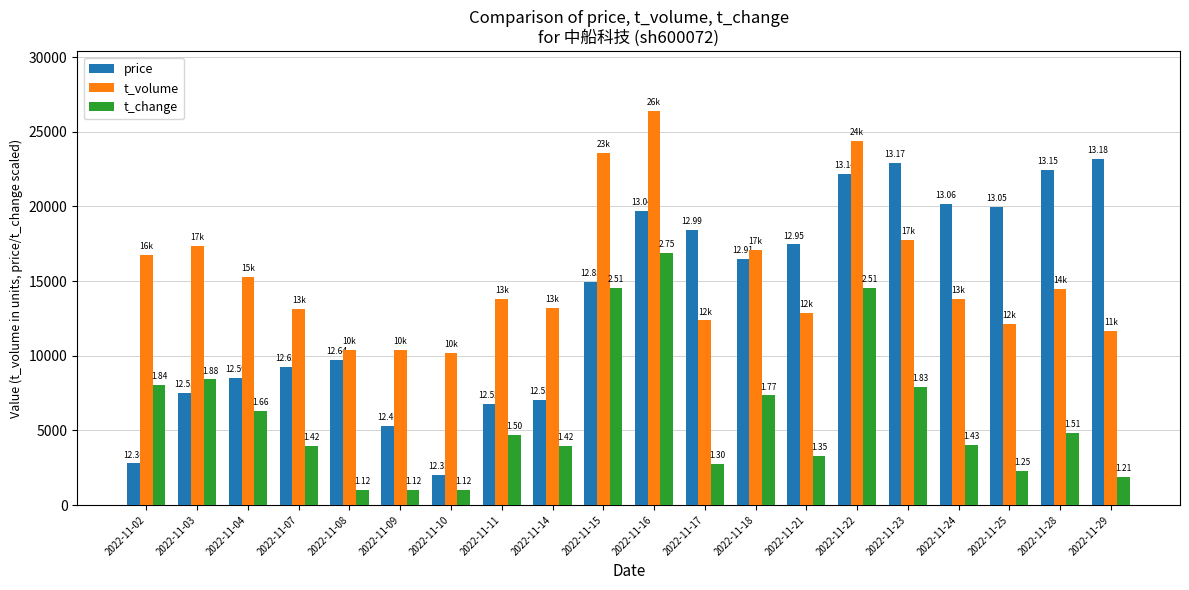

Does the chart contain any negative values?

No